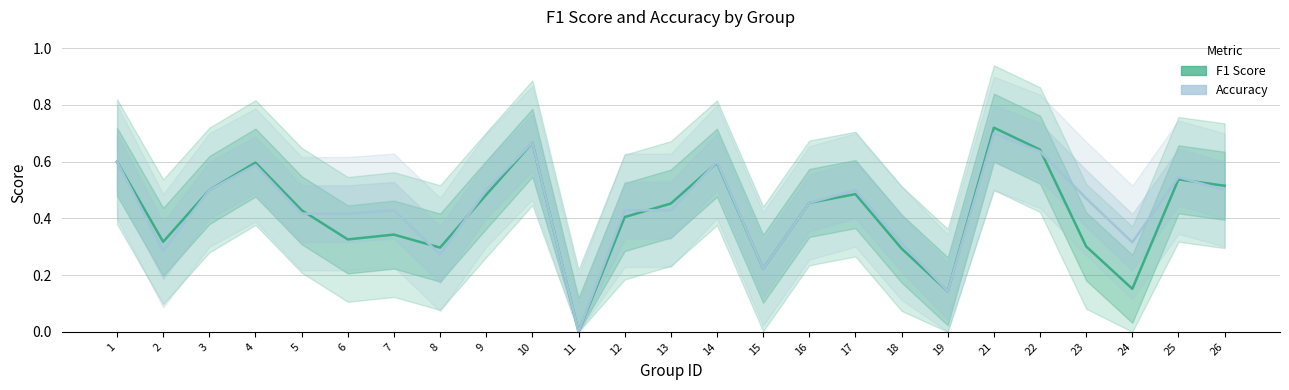

Where is the first local maximum for accuracy?

4